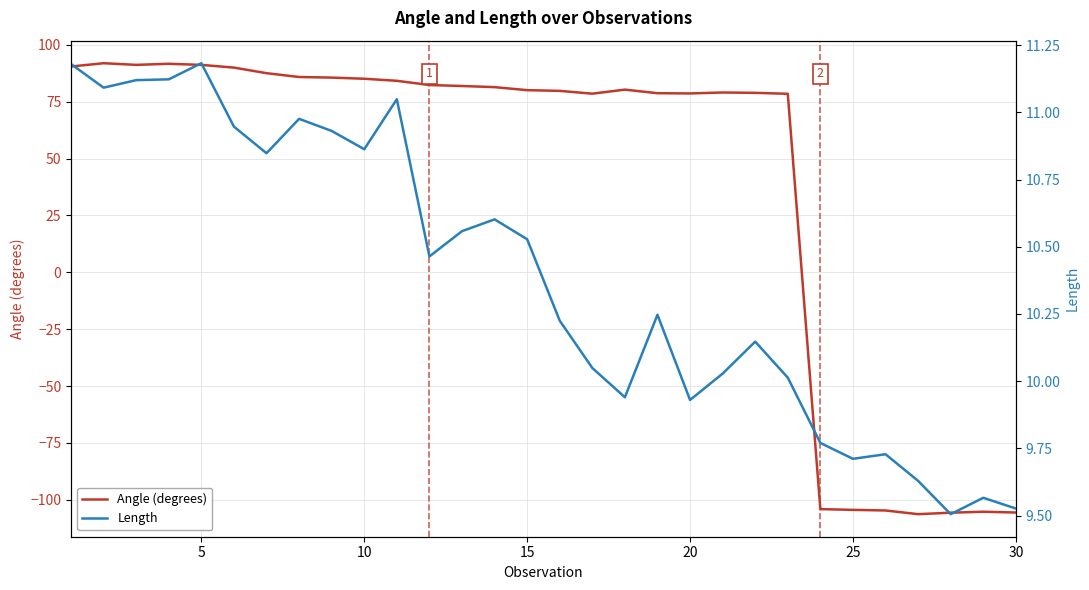

What is the difference between the maximum and minimum values in the Angle (degrees) series?

198.3